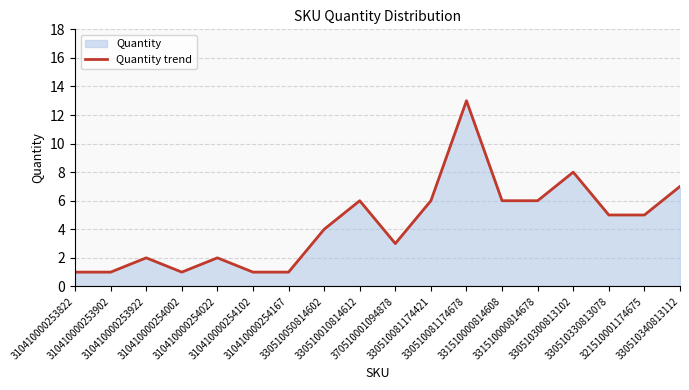

How many interior local valleys (lower than both neighbors) does the data have?

2